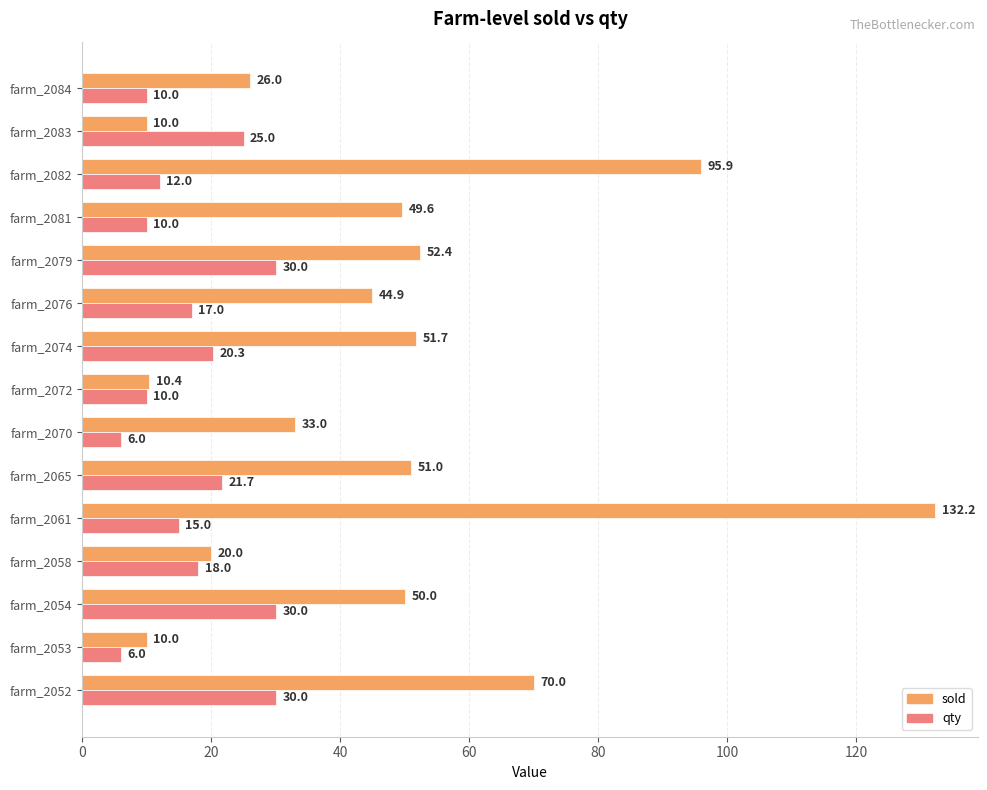

What is the minimum value shown in the chart?

6.0